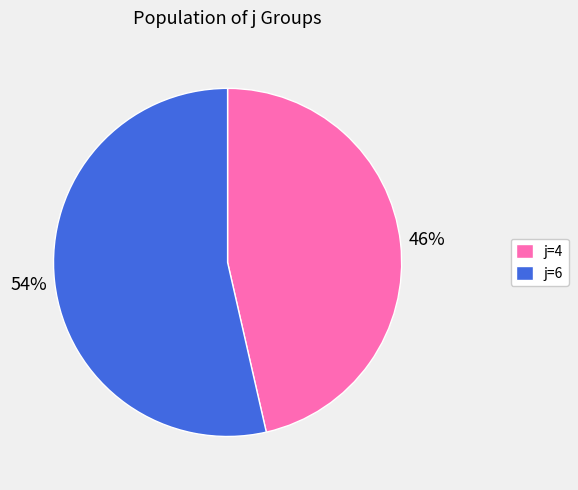

Which category has the biggest portion of the pie?

j=6